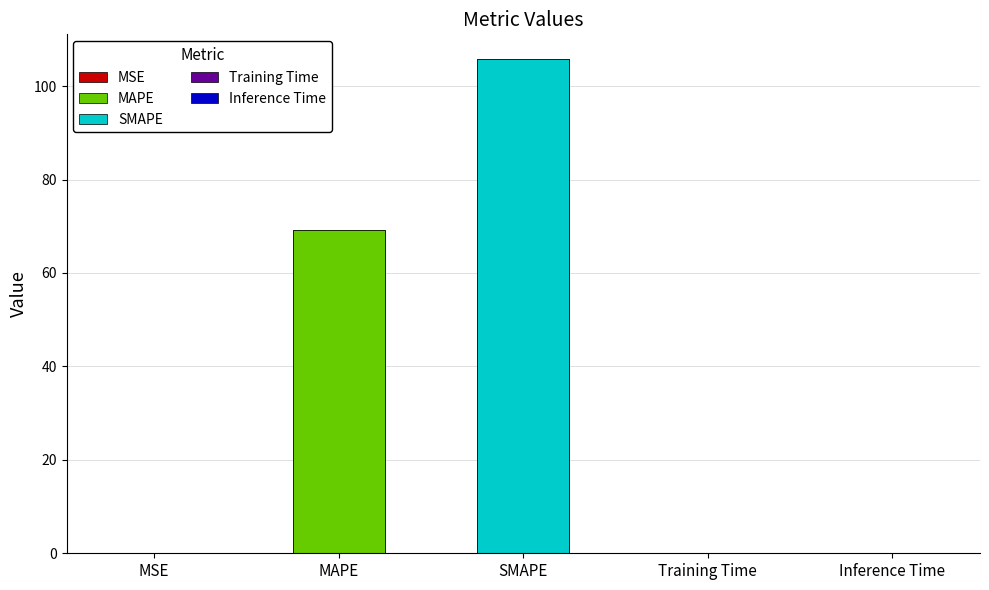

List the labels in order of value, smallest first.

Training Time, Inference Time, MSE, MAPE, SMAPE